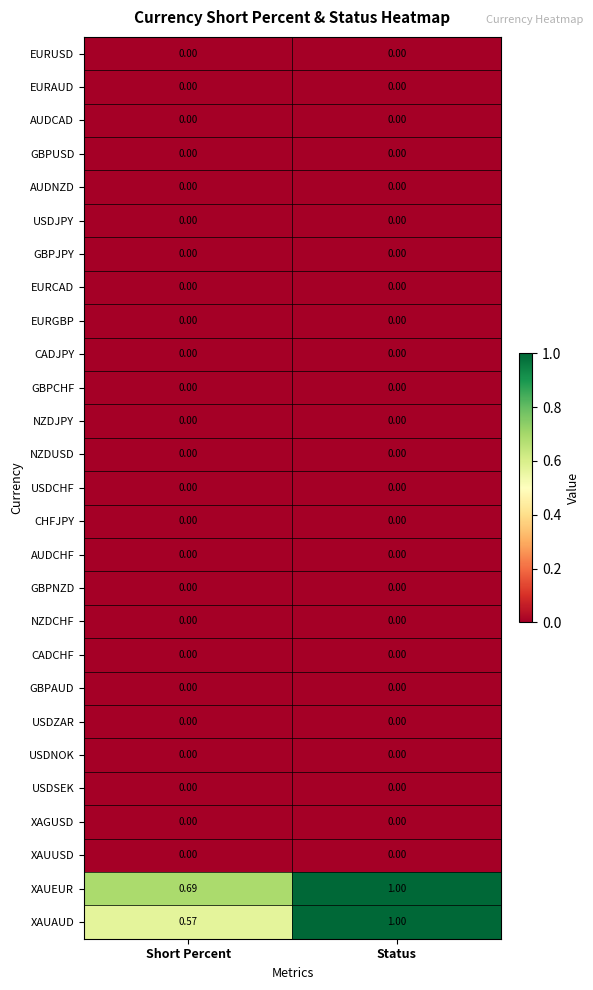

At which category is the sum across all series the highest?

Status